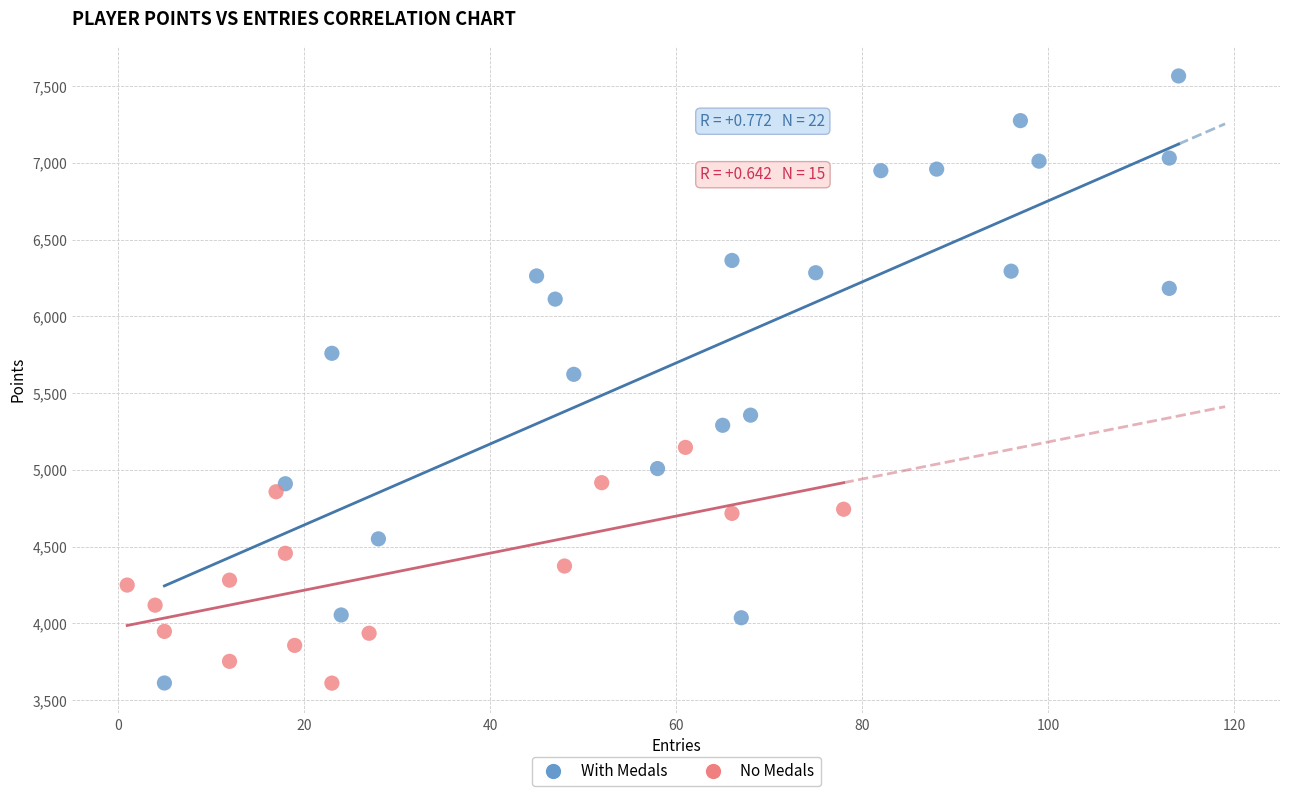

What are all the series names shown in the legend?

With Medals, No Medals